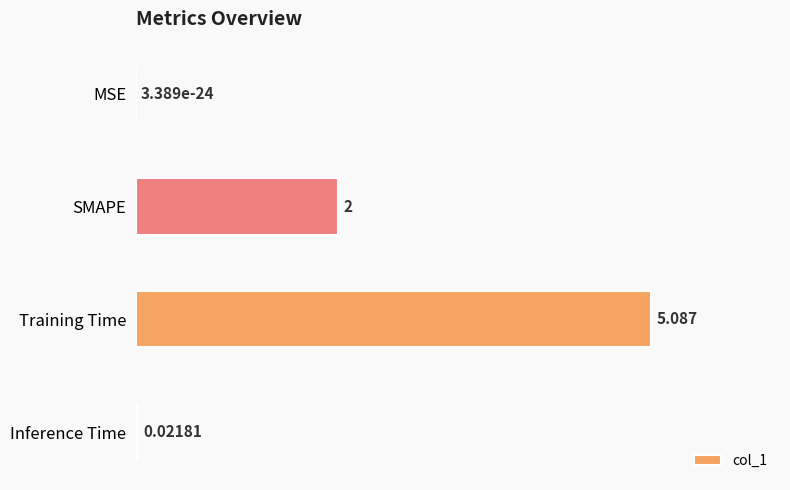

Between MSE and Inference Time, which is larger?

Inference Time